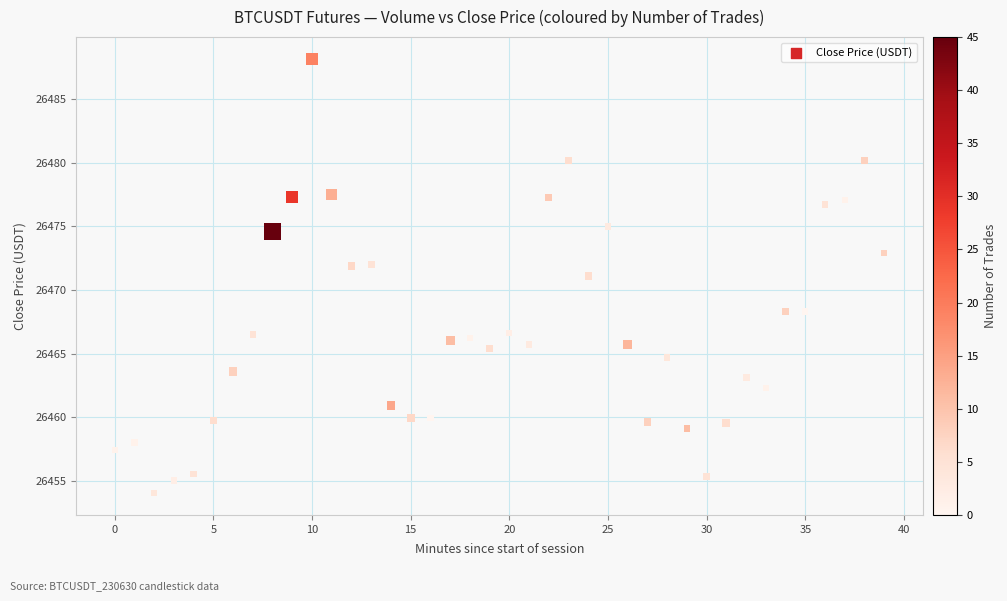

What is the range of Y values (max minus min)?

34.2